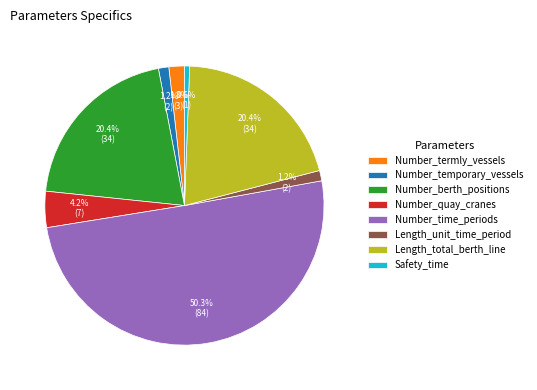

To the nearest percent, what is the average slice percentage?

12%